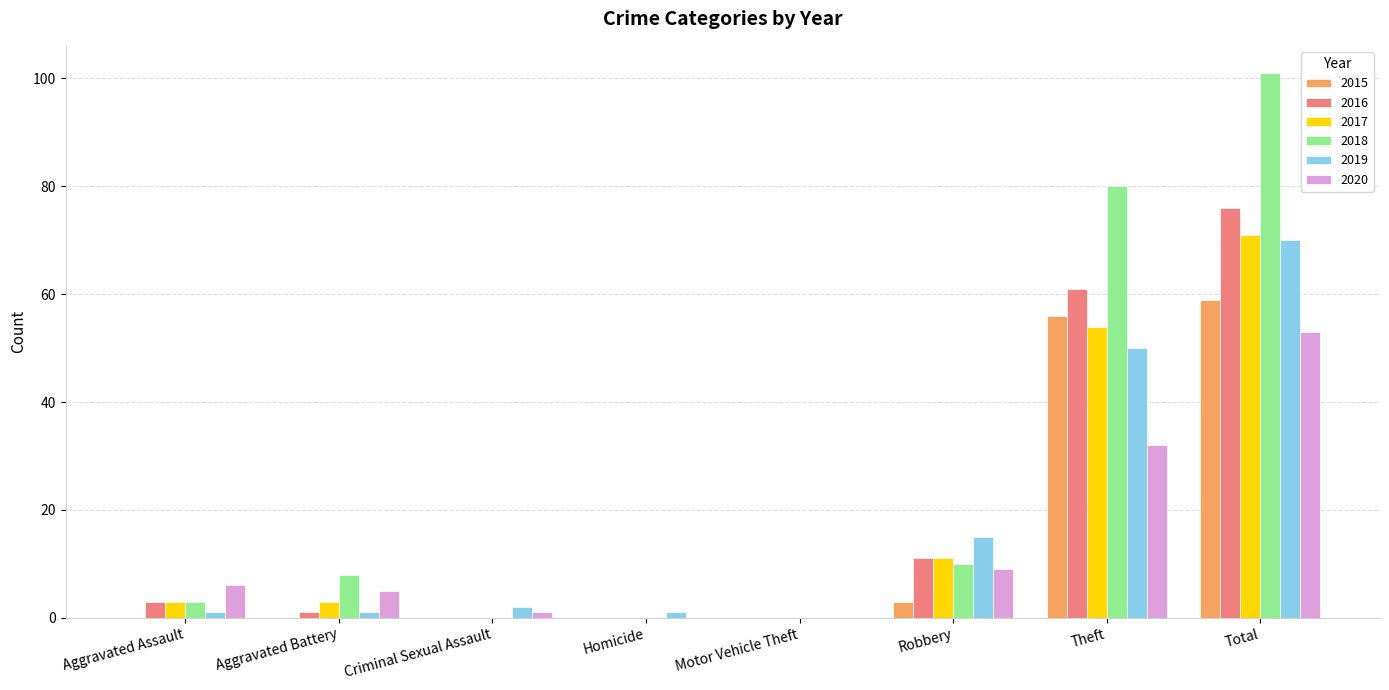

Reading right to left, extract all data points from this chart.

2015: 59	56	3	0	0	0	0	0
2016: 76	61	11	0	0	0	1	3
2017: 71	54	11	0	0	0	3	3
2018: 101	80	10	0	0	0	8	3
2019: 70	50	15	0	1	2	1	1
2020: 53	32	9	0	0	1	5	6